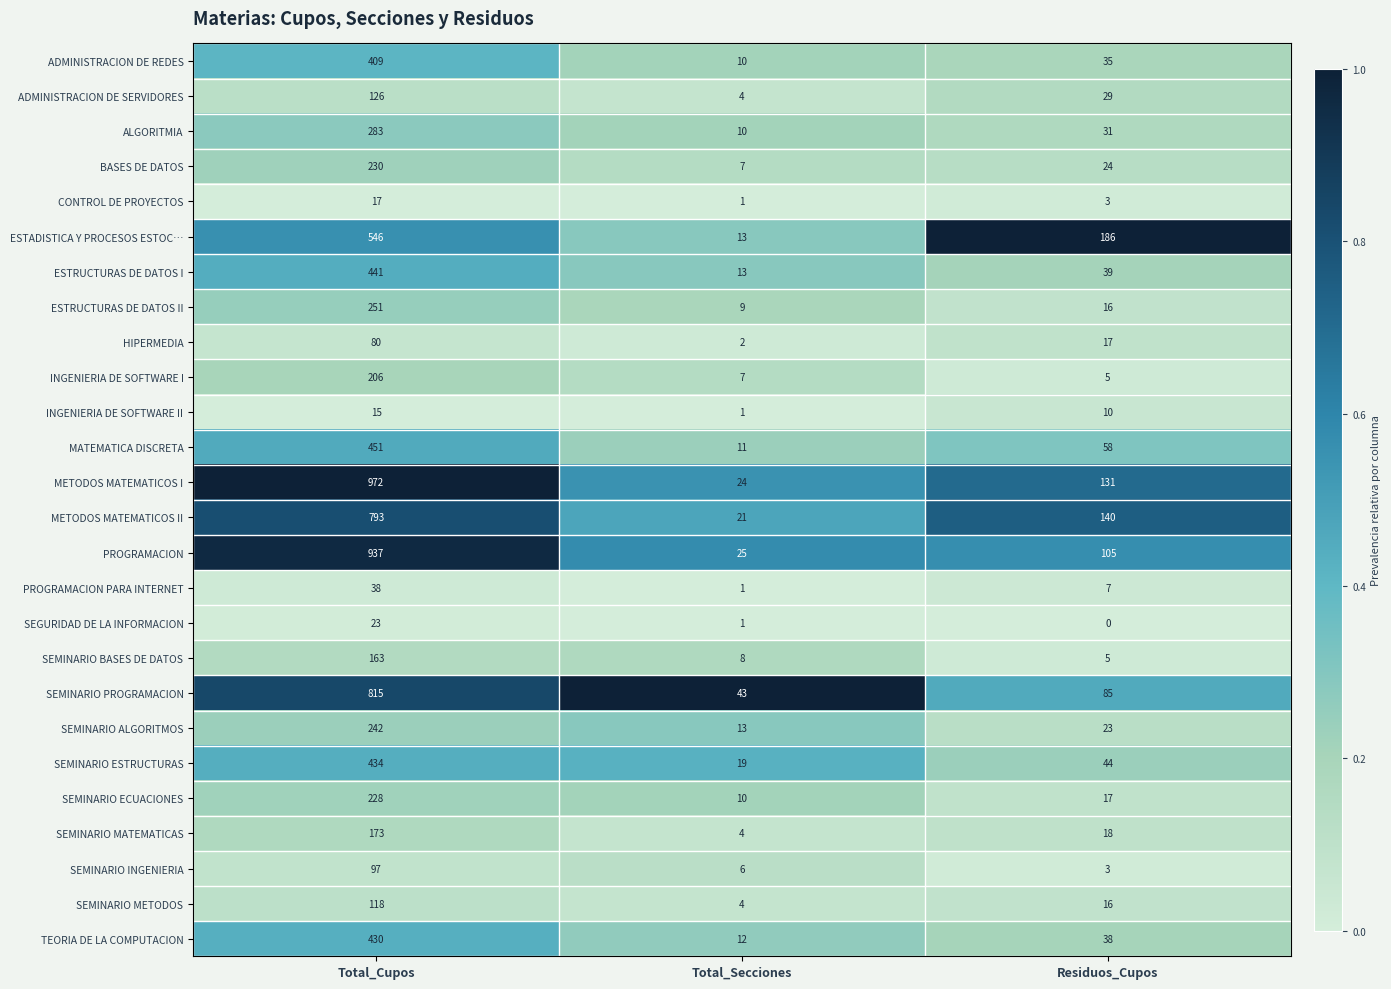

What is the difference between the second highest and minimum values in the BASES DE DATOS series?

17